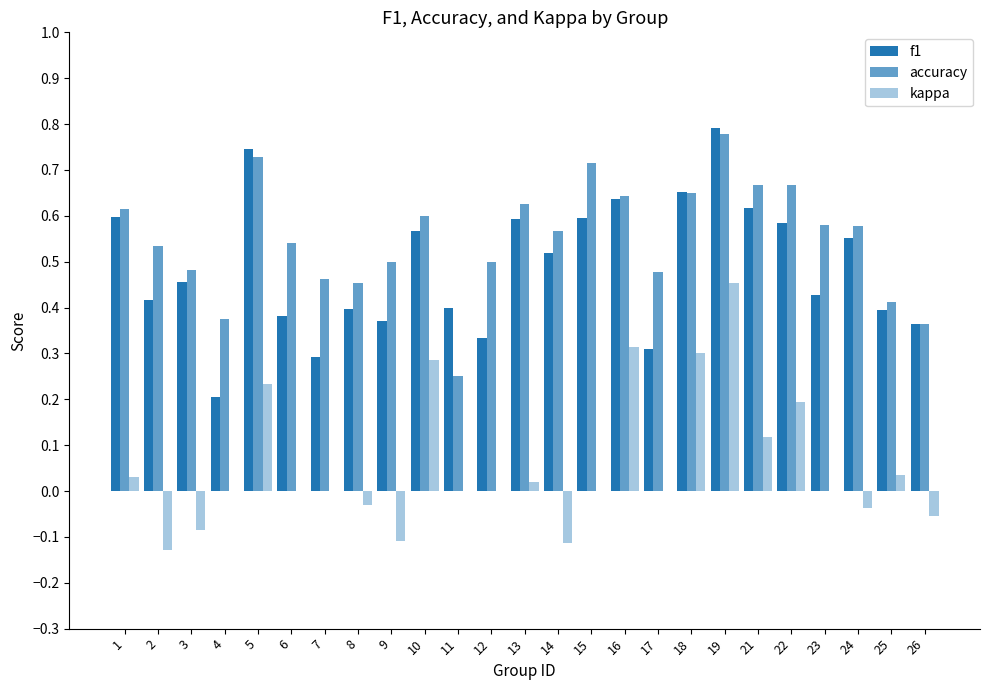

What is the difference between the highest and lowest values at 26?

0.4